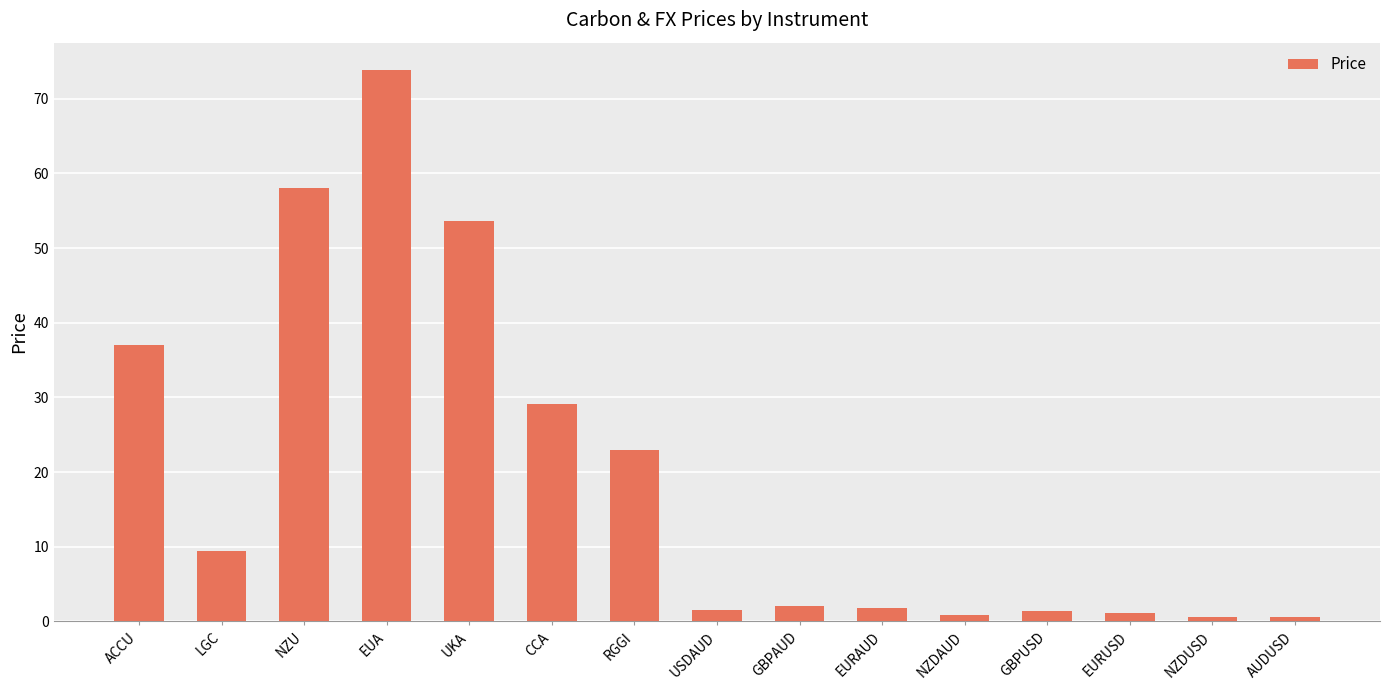

Where does the data first go above 2?

ACCU